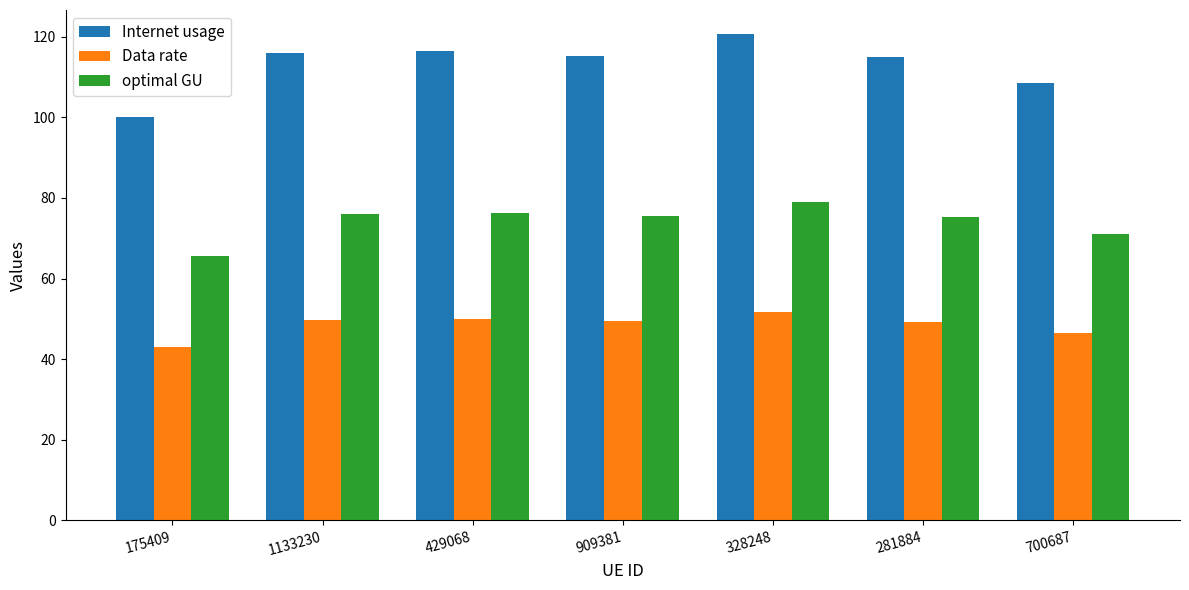

The value of Data rate at 909381 is 18.6. True or false?

False